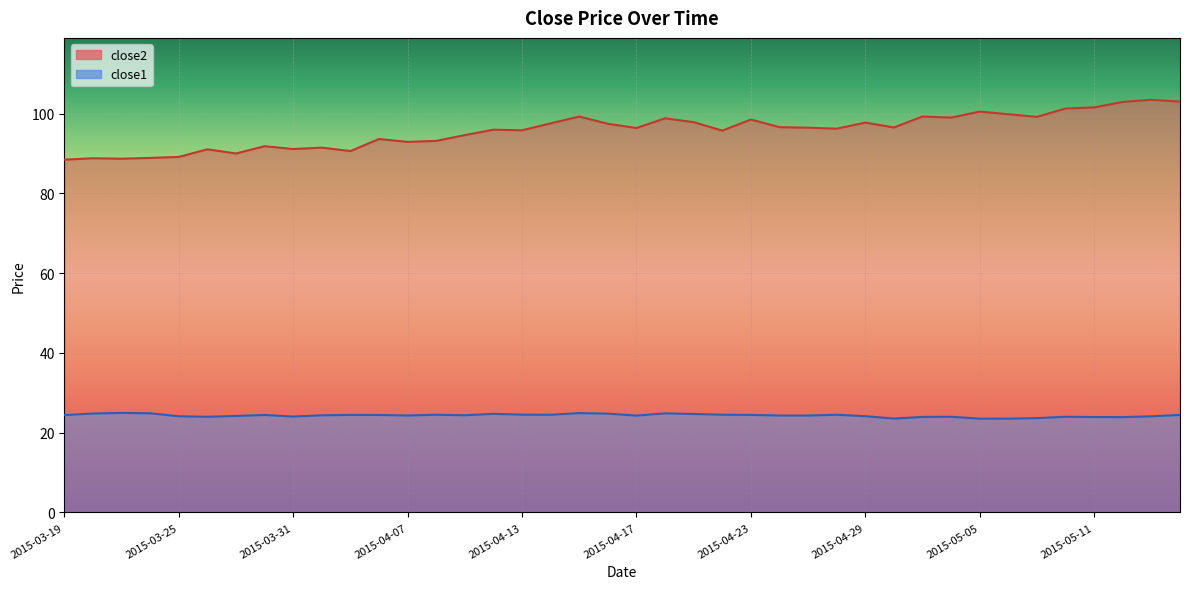

What are all the series names shown in the legend?

close2, close1